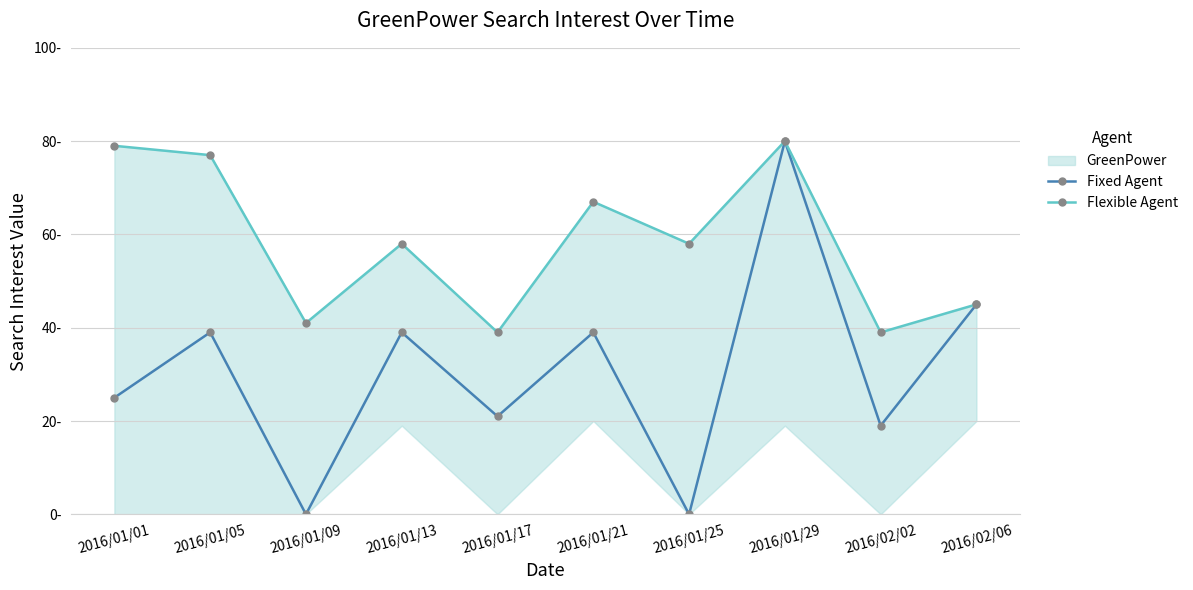

True or false: Flexible Agent and Fixed Agent cross at least once.

False